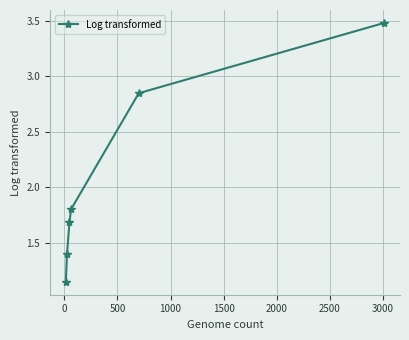

What is the value of the 4th point from the left?

1.8